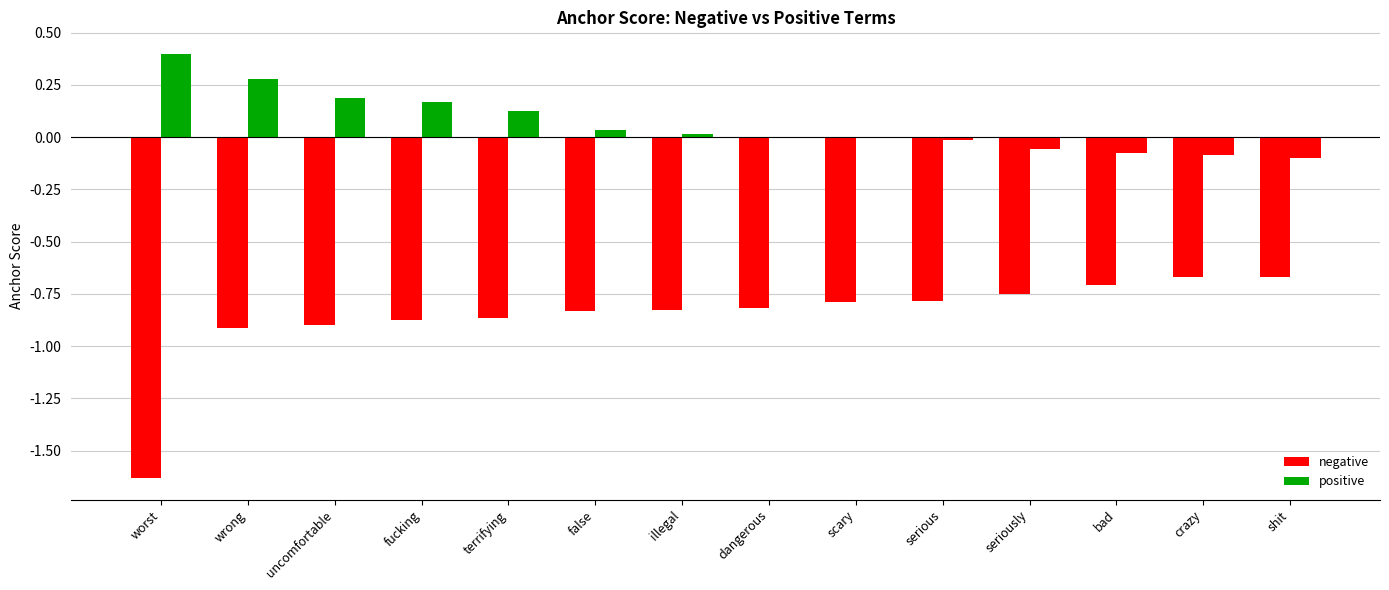

Rank the series by their average value, from lowest to highest.

negative, positive